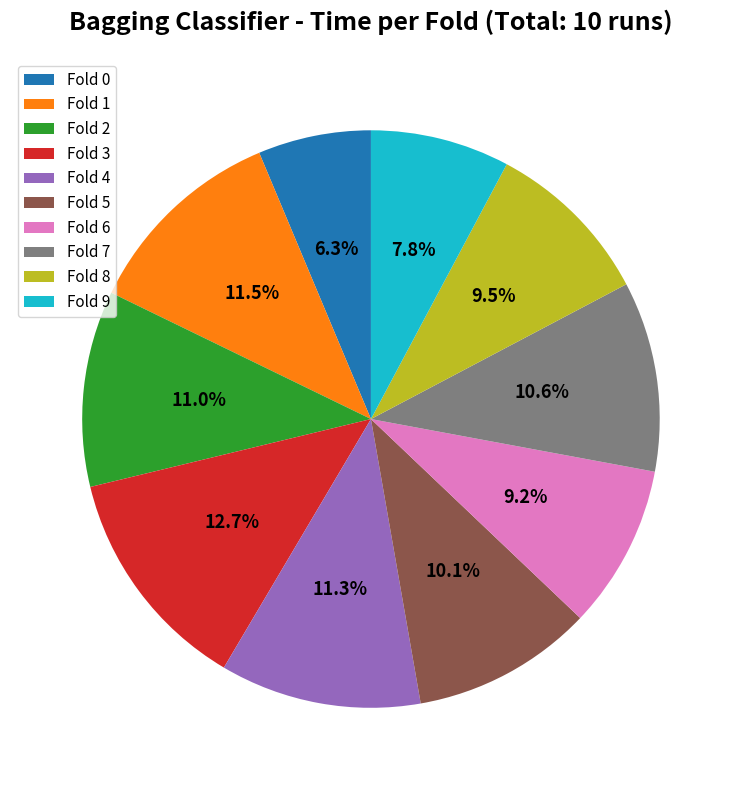

Count the number of slices in the pie.

10